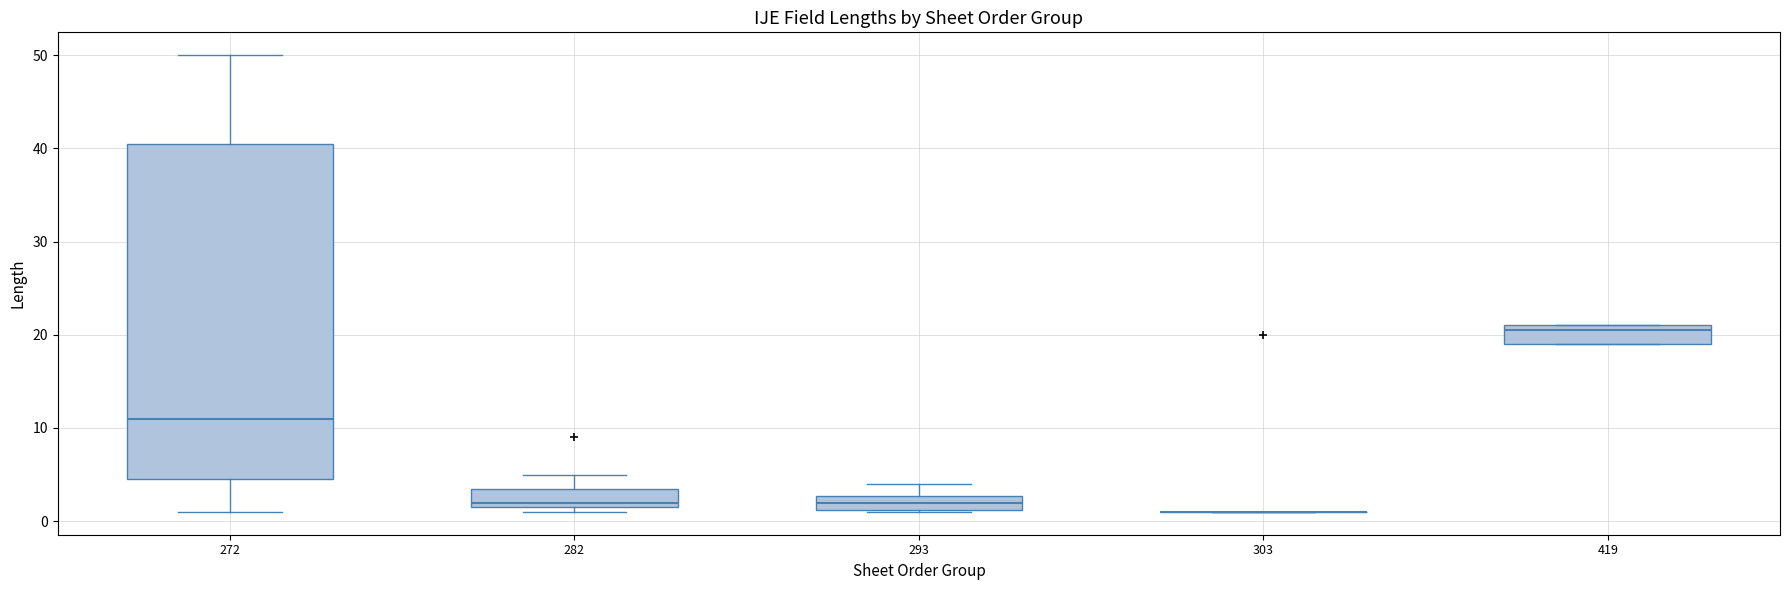

Reading left to right, transcribe this box plot: for each box, give where its median line is, the range the box spans, and where its two whiskers end, as read against the y-axis. The values are not printed on the chart, so give them approximately, as read against the axis.

272: median 11, box 5 to 41, whiskers 1 to 50
282: median 2 (just above the box's lower edge), box 2 to 4, whiskers 1 to 5
293: median 2, box 1 to 3, whiskers 1 to 4
303: box collapsed to a line at 1, whiskers 1 to 1
419: median 21 (just below the box's upper edge), box 19 to 21, whiskers 19 to 21